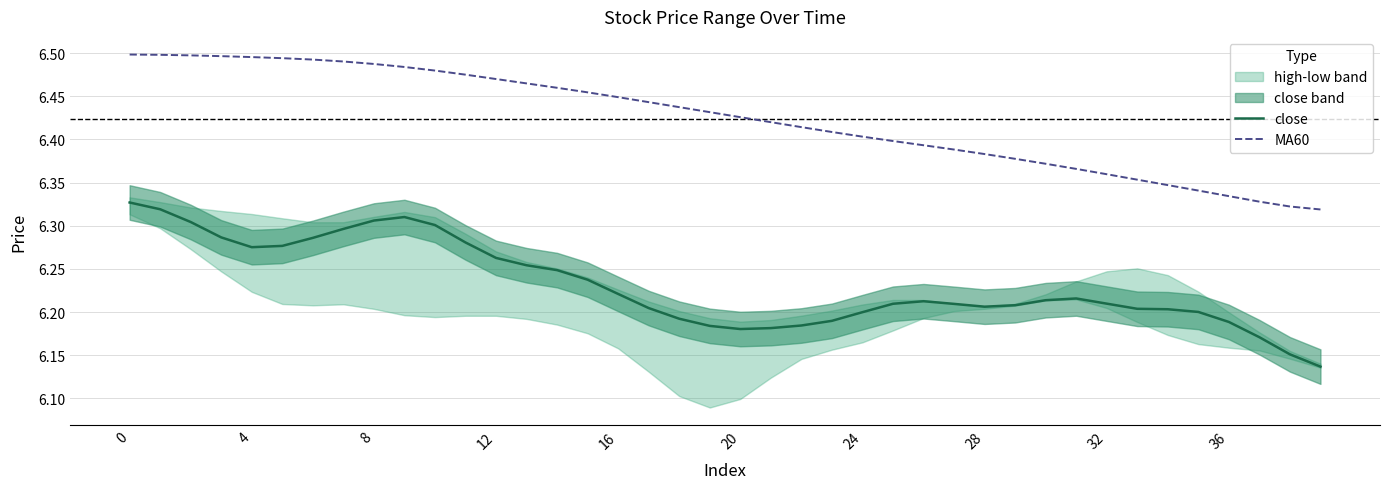

Count the number of categories in the chart.

40